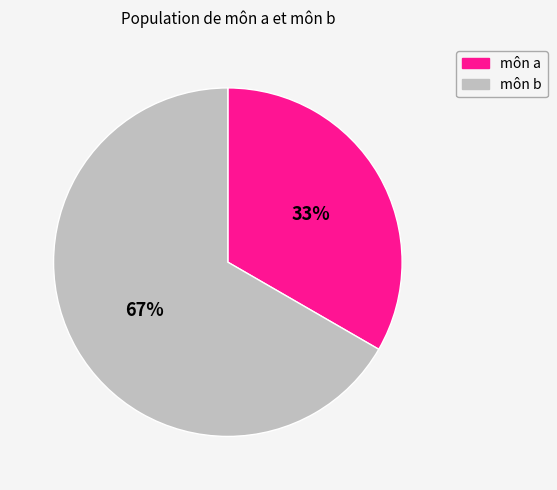

To the nearest percent, what portion does môn a represent?

33%